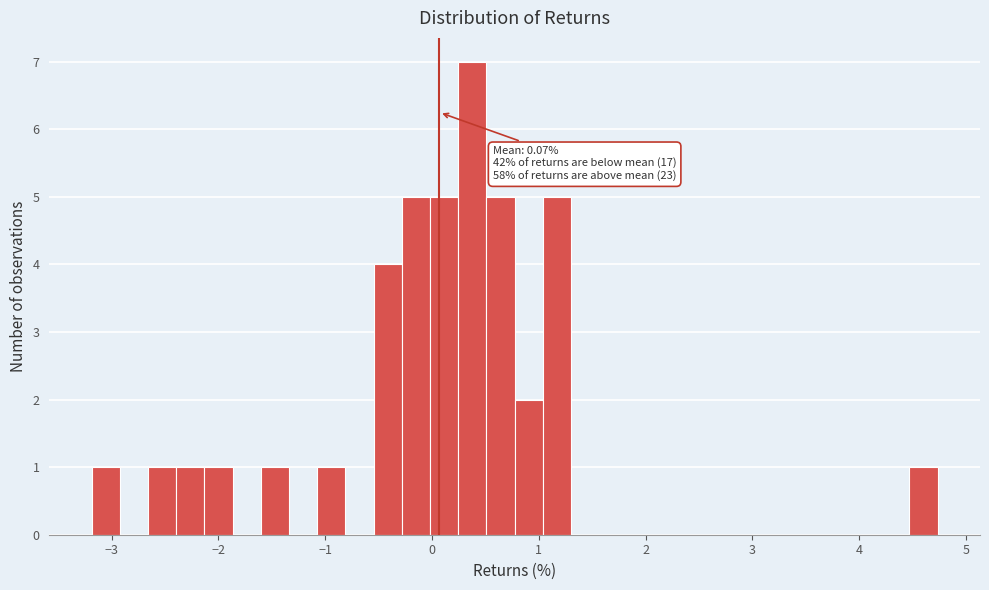

Read against the x-axis, roughly where is the centre of the tallest bar?

0.4